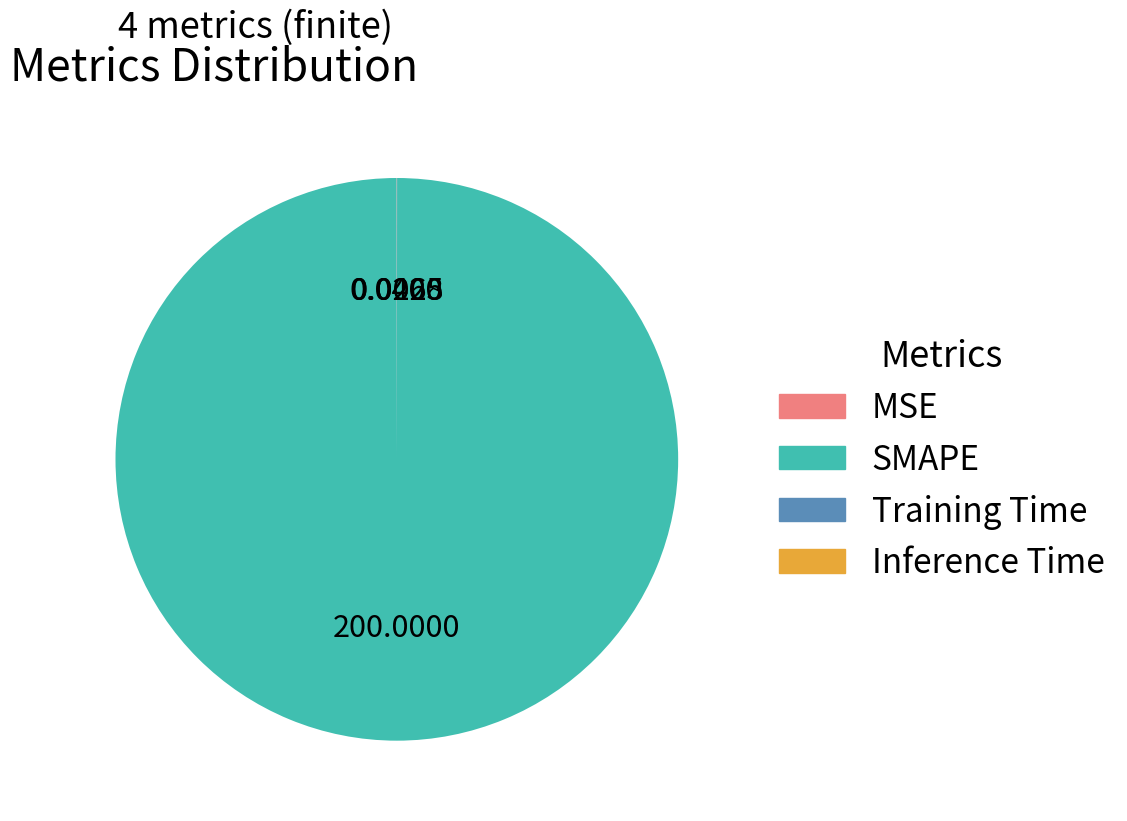

What is the majority slice?

SMAPE